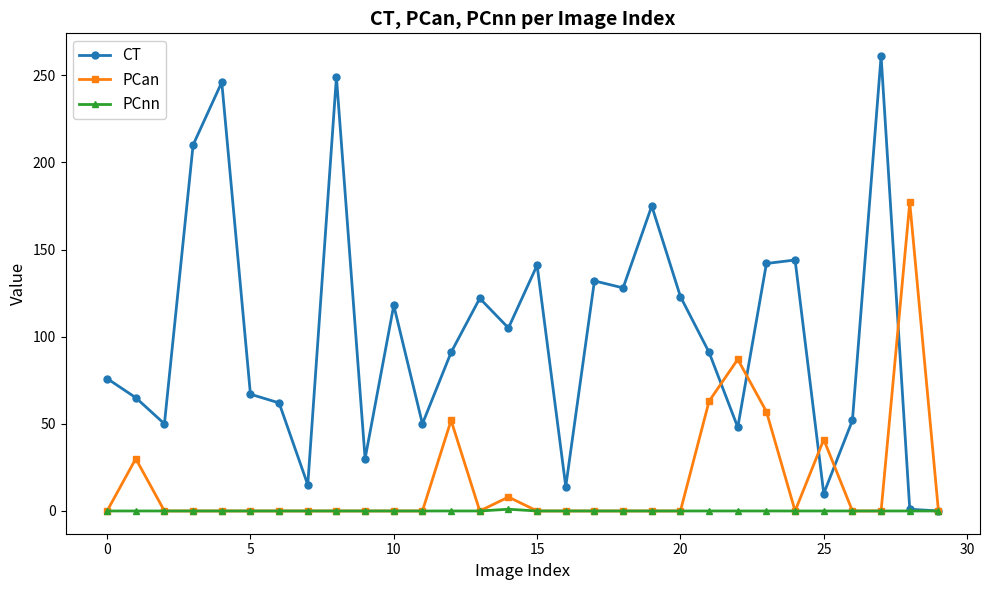

What is the difference between the second highest and minimum values in the PCan series?

87